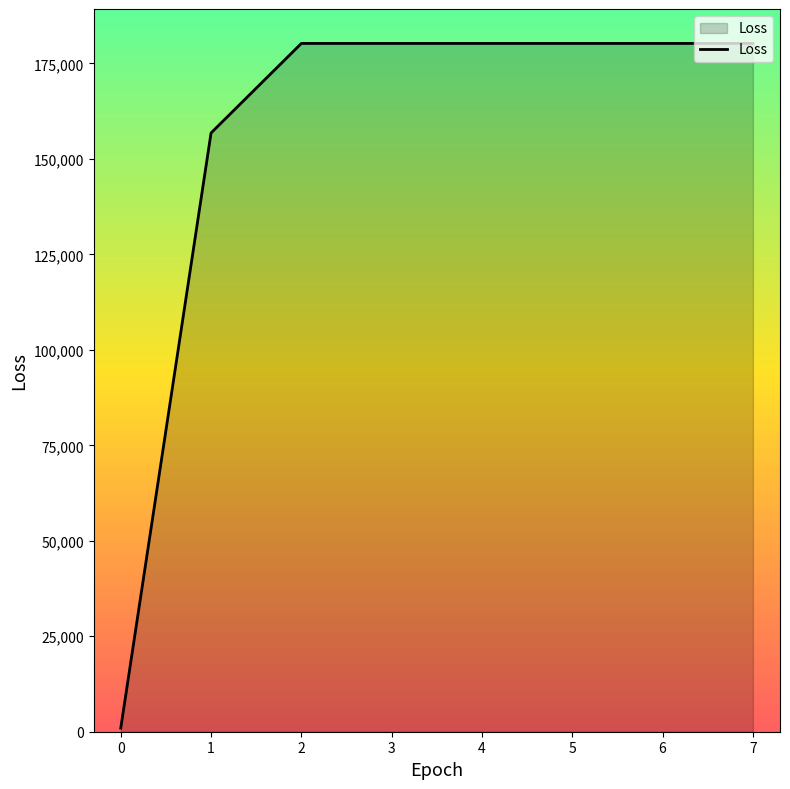

The chart shows a value of 104541.8 at 5. True or false?

False